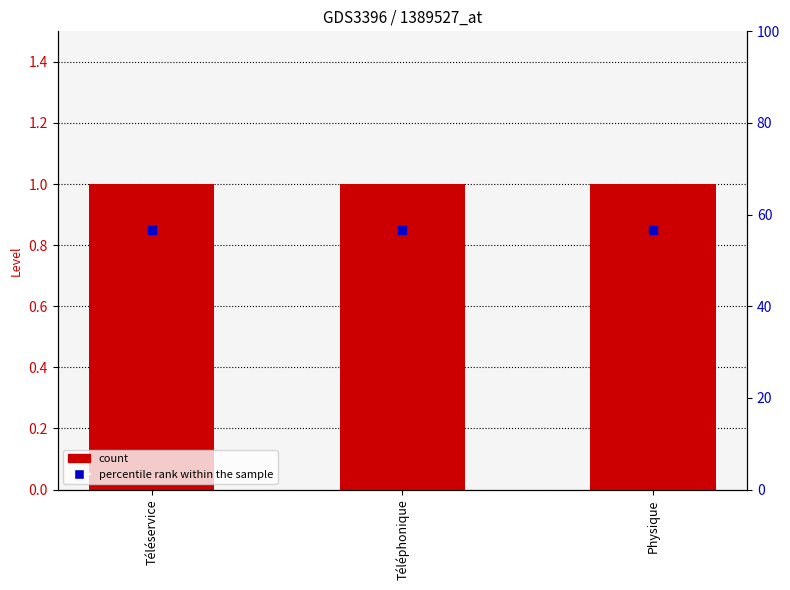

At how many categories does at least one series exceed 0?

3